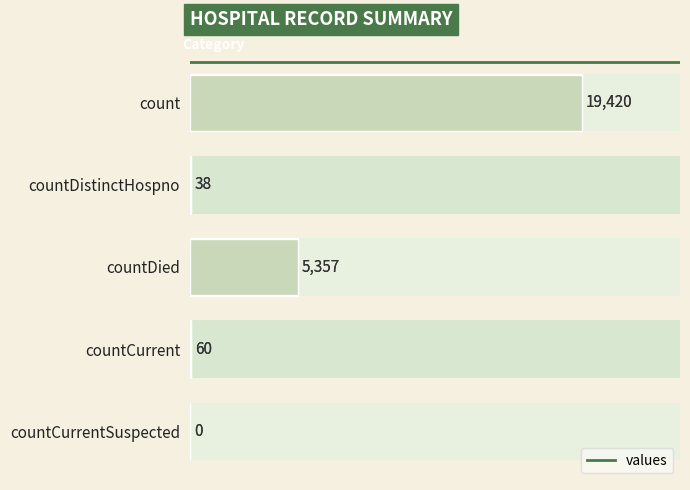

Are the bars horizontal?

Yes